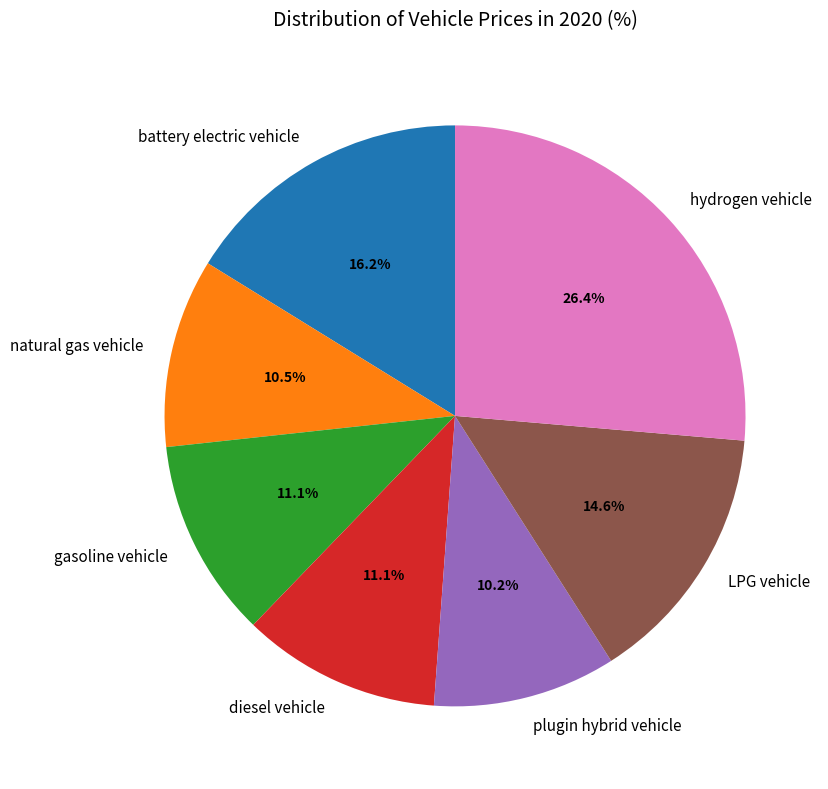

True or false: LPG vehicle accounts for 15% of the total.

True